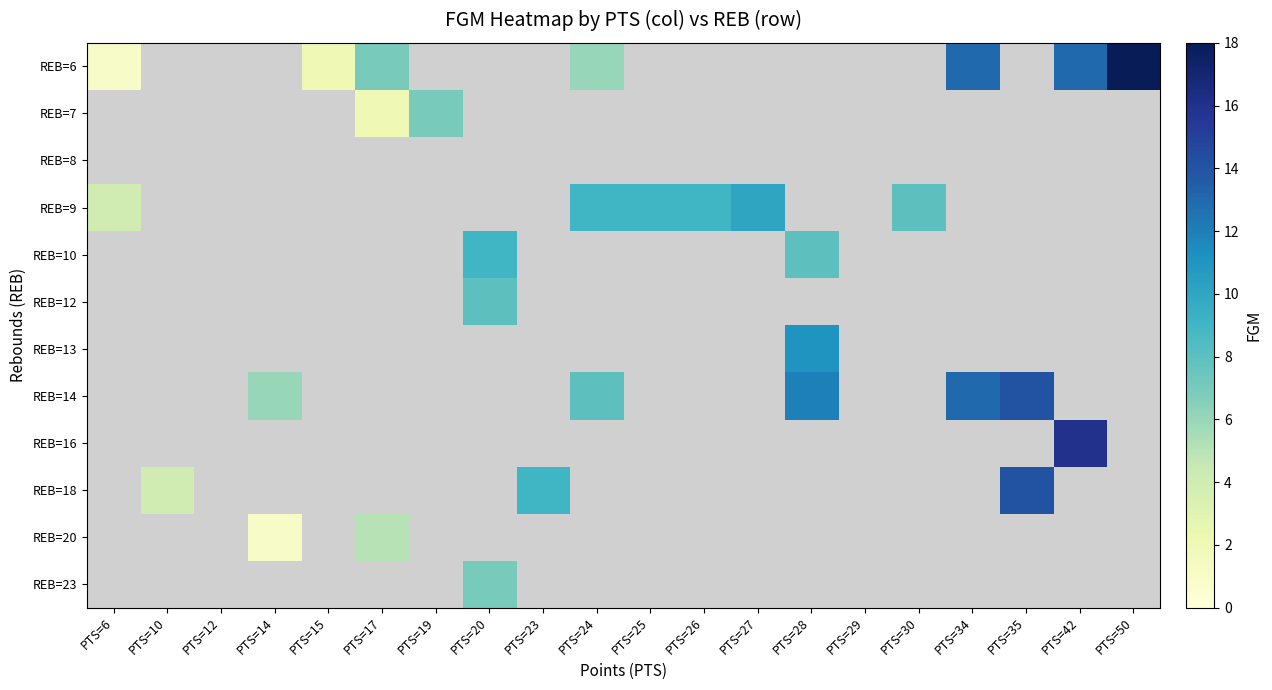

How many data points does each series have?

20